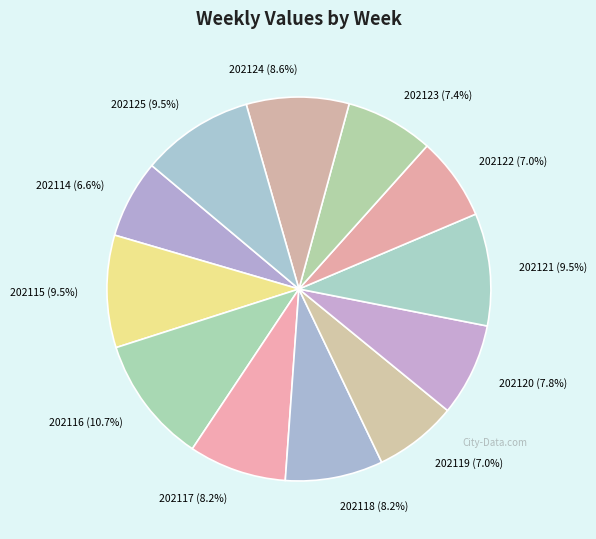

Does 202116 (10.7%) account for over 50% of the chart?

No